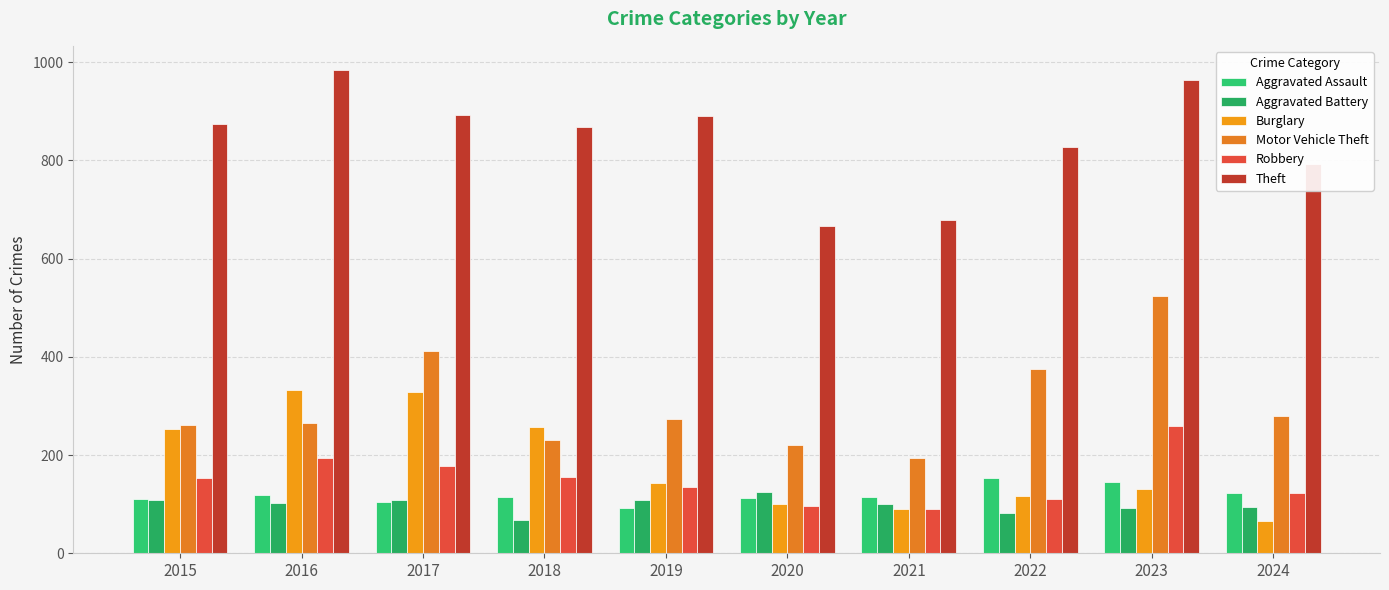

Reading left to right, extract all data points from this chart.

Aggravated Assault: 110	118	105	115	92	113	115	154	146	122
Aggravated Battery: 108	102	108	67	108	125	100	81	92	95
Burglary: 254	333	329	257	143	100	90	116	130	66
Motor Vehicle Theft: 261	265	411	231	273	221	193	376	524	279
Robbery: 154	194	178	155	135	97	91	111	260	122
Theft: 874	984	892	868	891	666	678	827	964	792